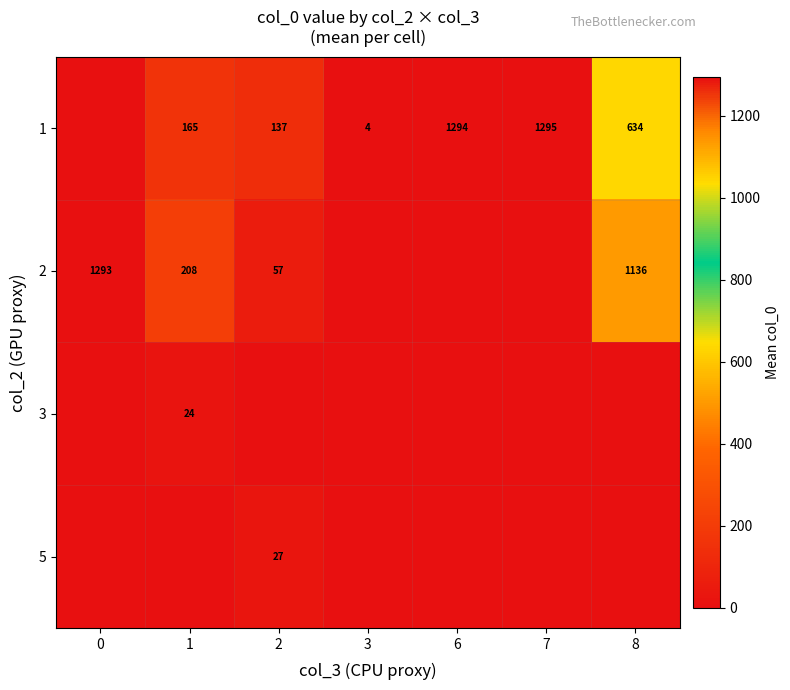

The 1 series shows 634 at 8. True or false?

True